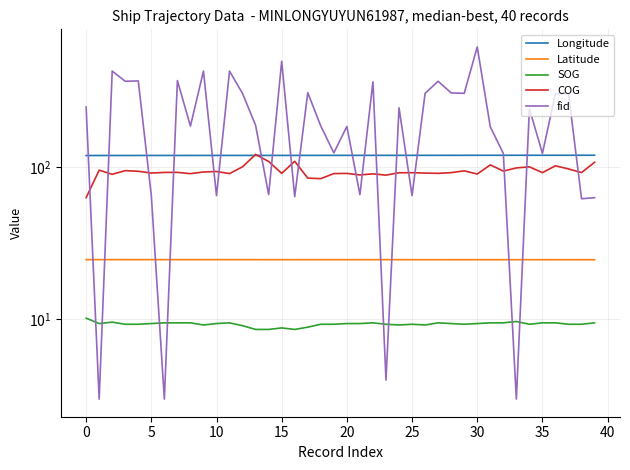

What is the label of the 27th point from the left?

26